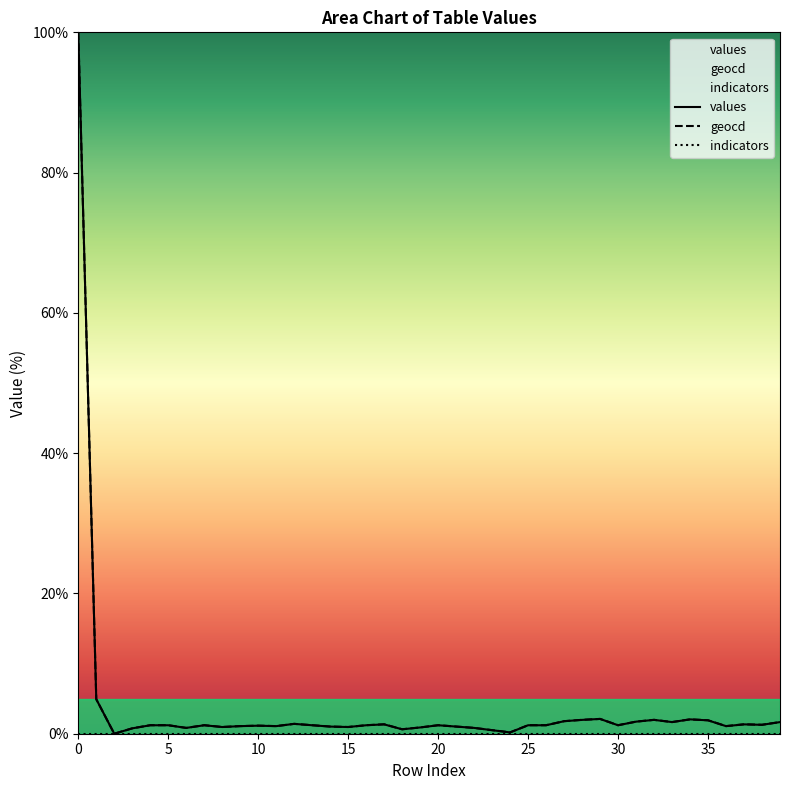

The value of geocd at 36 is 0.2. True or false?

False